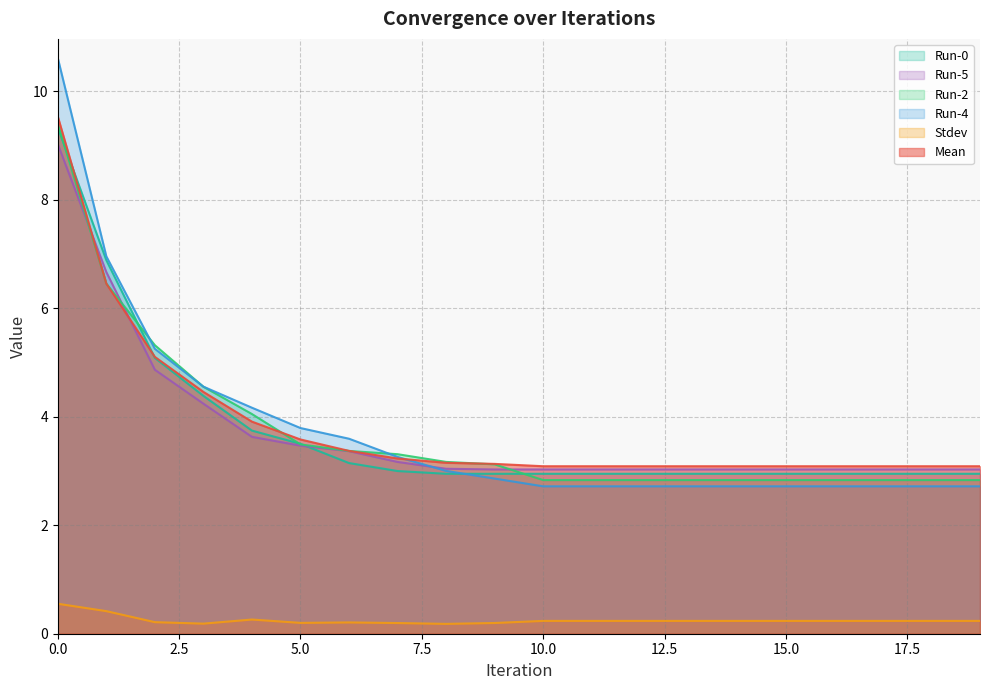

Reading left to right, what are all the values shown in this chart?

Mean: 9.5	6.5	5.1	4.5	3.9	3.6	3.4	3.2	3.2	3.1	3.1	3.1	3.1	3.1	3.1	3.1	3.1	3.1	3.1	3.1
Stdev: 0.6	0.4	0.2	0.2	0.3	0.2	0.2	0.2	0.2	0.2	0.2	0.2	0.2	0.2	0.2	0.2	0.2	0.2	0.2	0.2
Run-2: 9.4	6.5	5.3	4.6	4.1	3.5	3.4	3.3	3.2	3.1	2.8	2.8	2.8	2.8	2.8	2.8	2.8	2.8	2.8	2.8
Run-4: 10.6	7.0	5.3	4.6	4.2	3.8	3.6	3.3	3.0	2.9	2.7	2.7	2.7	2.7	2.7	2.7	2.7	2.7	2.7	2.7
Run-5: 9.0	6.7	4.9	4.2	3.6	3.5	3.4	3.2	3.0	3.0	3.0	3.0	3.0	3.0	3.0	3.0	3.0	3.0	3.0	3.0
Run-0: 9.3	6.9	5.1	4.4	3.7	3.5	3.1	3.0	2.9	2.9	2.9	2.9	2.9	2.9	2.9	2.9	2.9	2.9	2.9	2.9